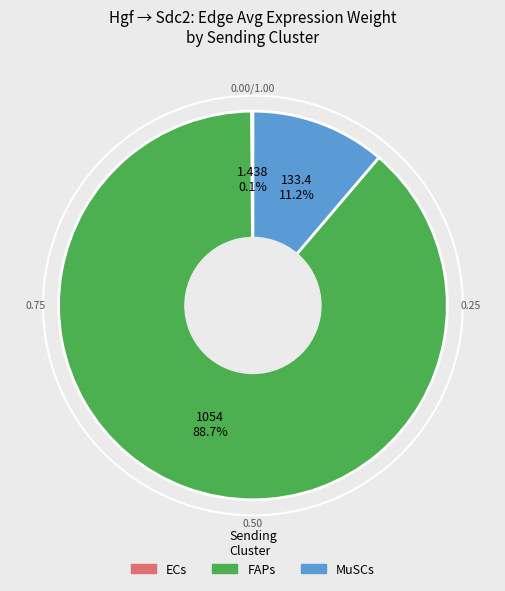

Which category has the biggest portion of the pie?

FAPs